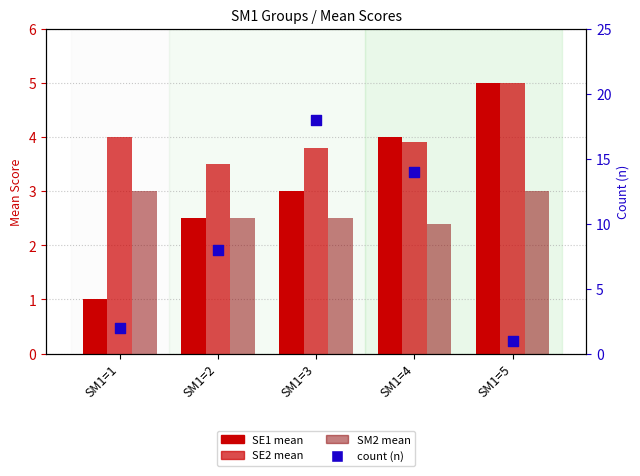

Which series has the largest total across all categories?

count (n)